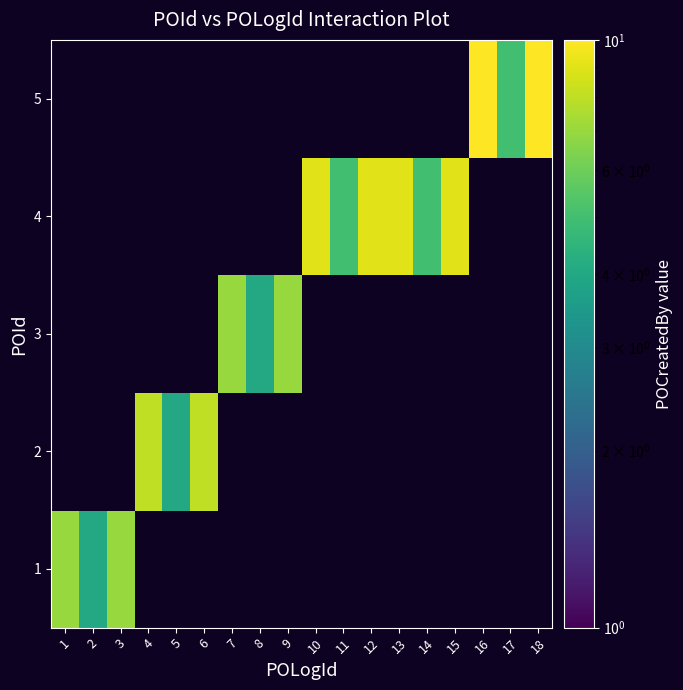

Is it true that 1 equals 4.0 at 2?

True